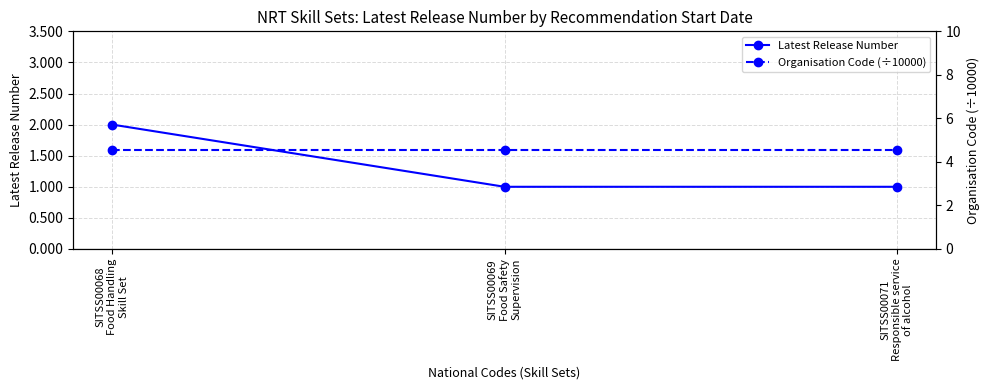

Is it true that Organisation Code (÷10000) equals 7.0 at SITSS00069
Food Safety
Supervision?

False